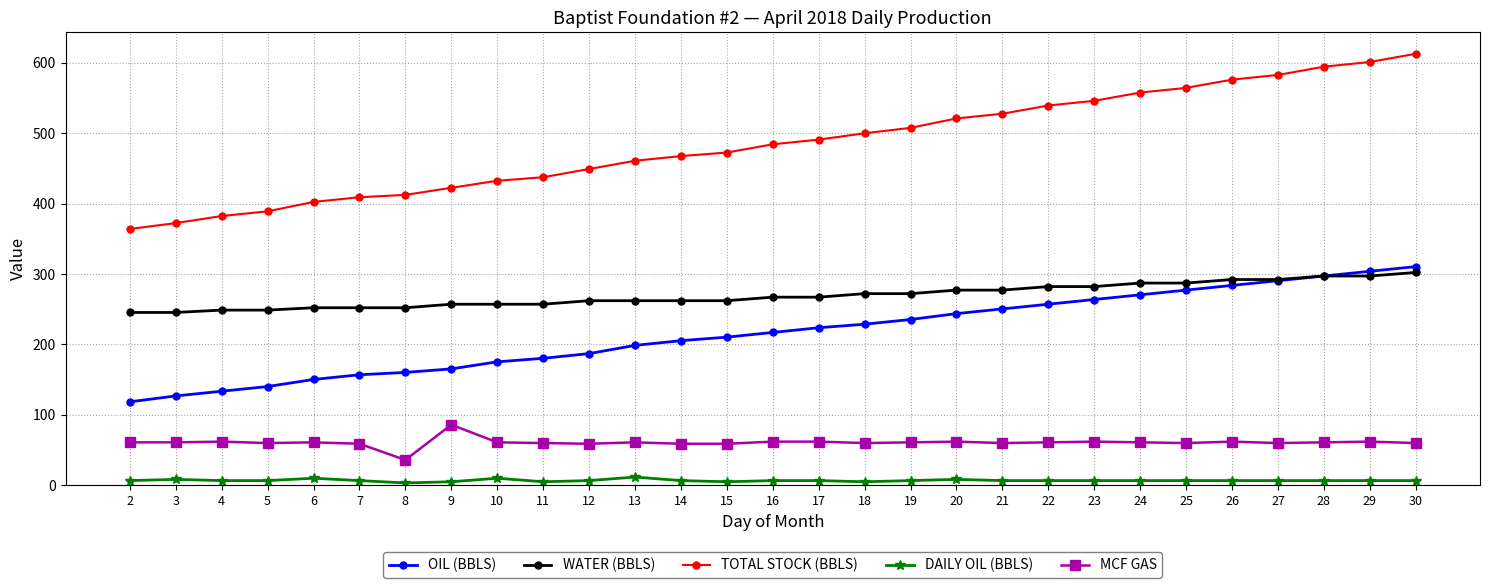

Is it true that MCF GAS equals 61.0 at 19?

True